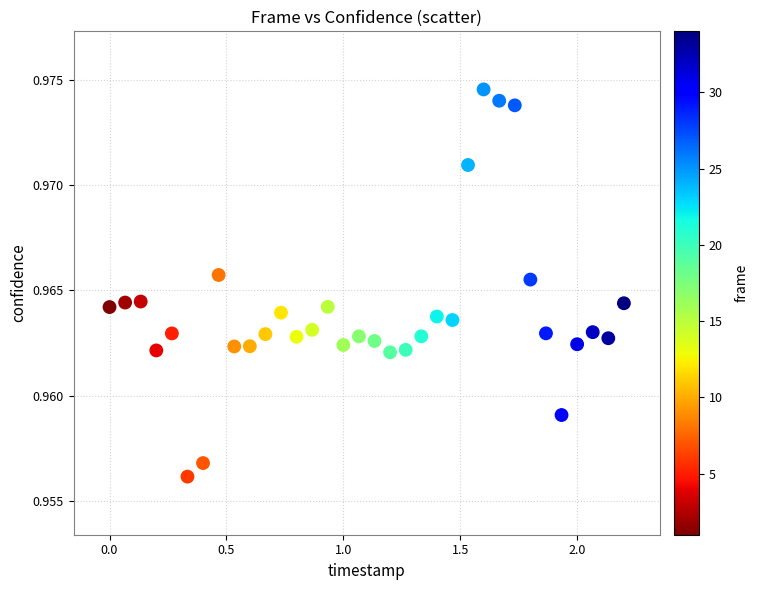

What is the range of X values (max minus min)?

2.2